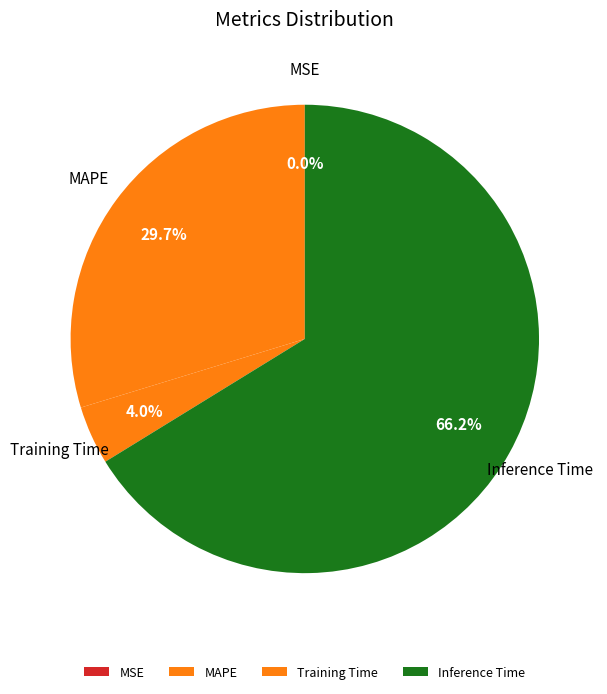

Combined, what portion of the pie is MAPE and Inference Time?

96.0%